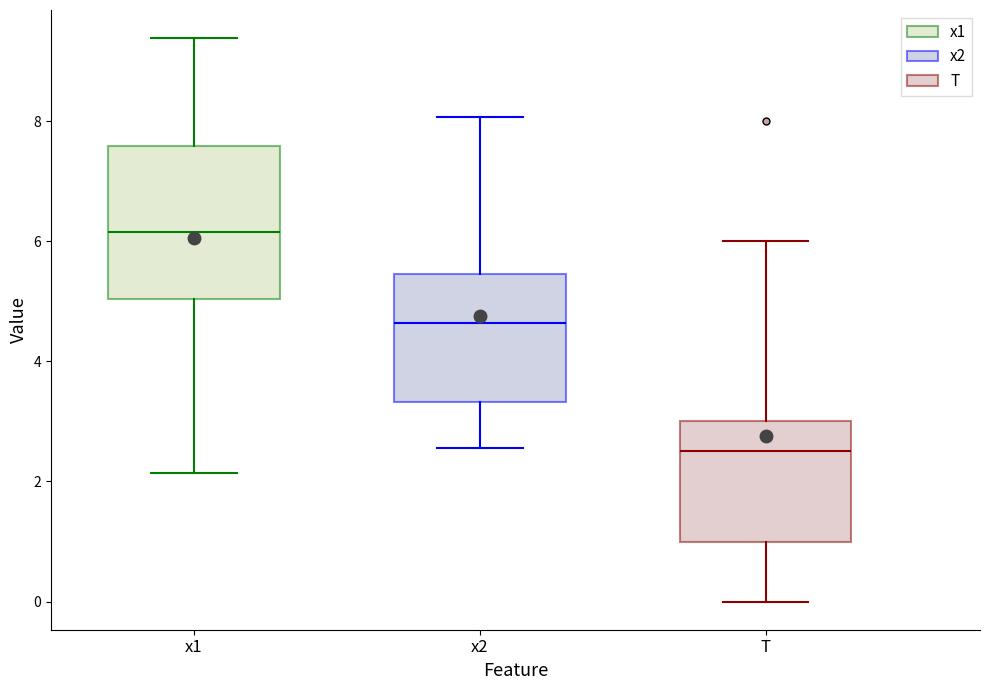

Comparing the boxes themselves (not the whiskers), which one is the tallest?

x1